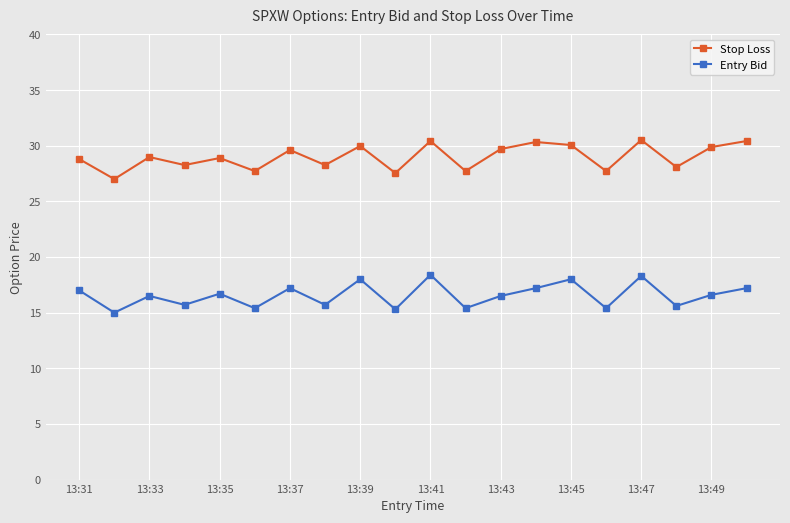

Is this an area chart (filled region under the line)?

No